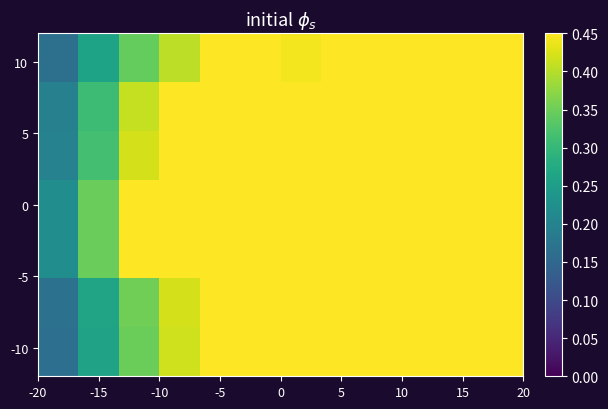

At how many categories does at least one series exceed 34962?

11